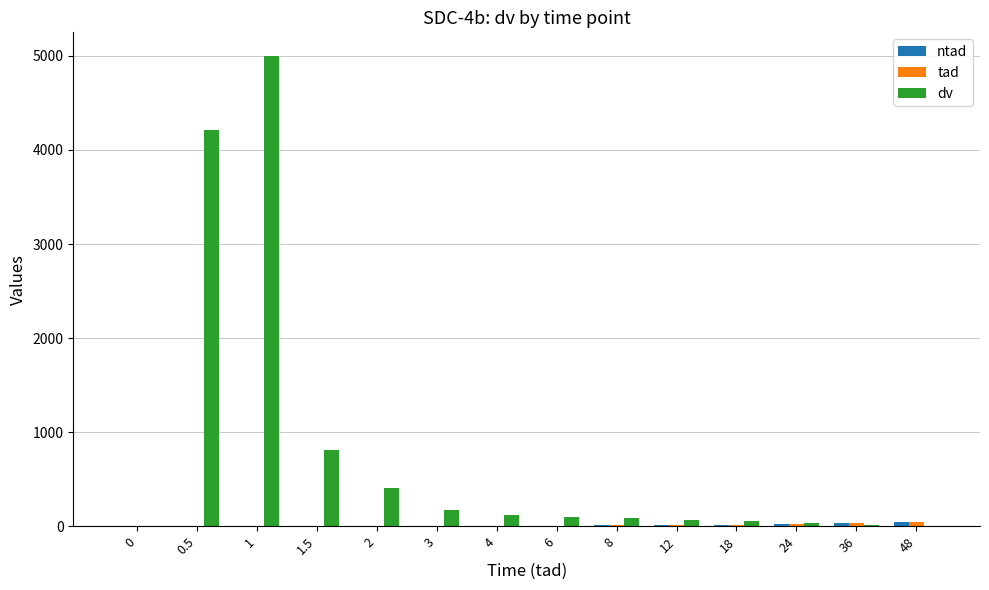

Which series has the largest total across all categories?

dv